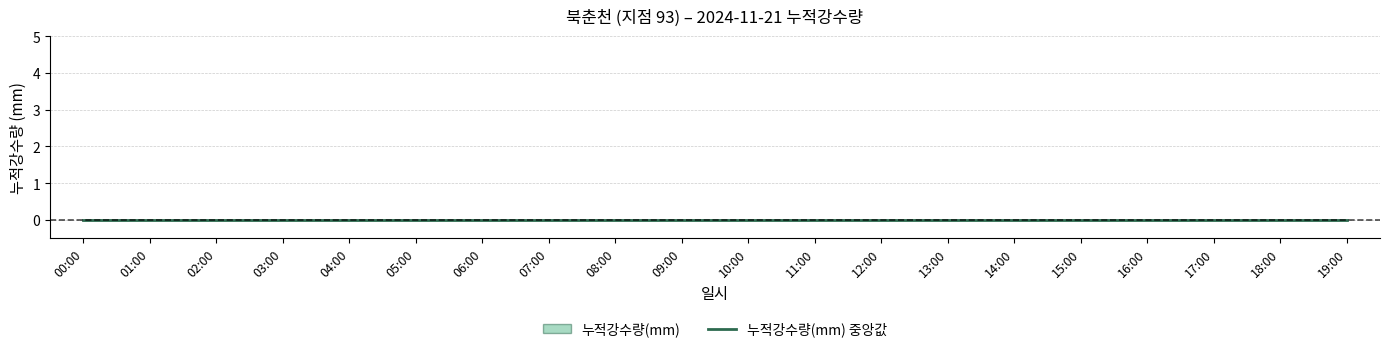

What is the label of the 12th point from the right?

08:00